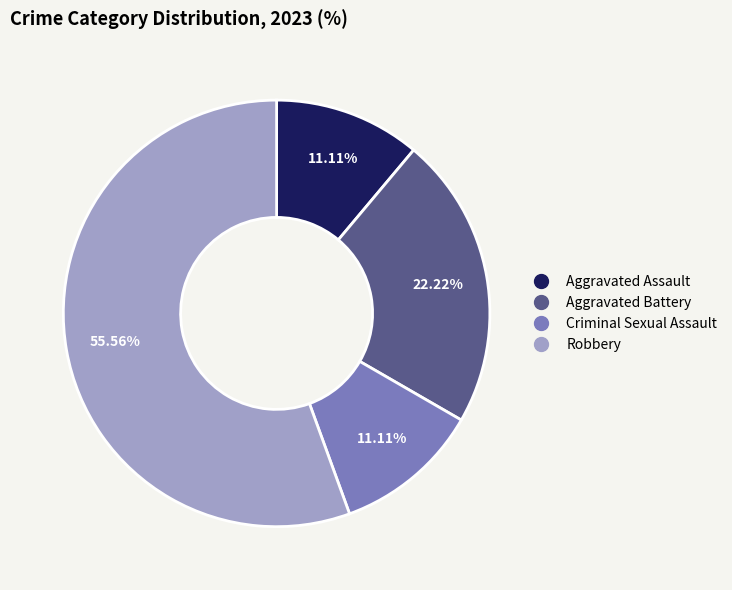

How much of the chart is everything except Robbery?

44.4%